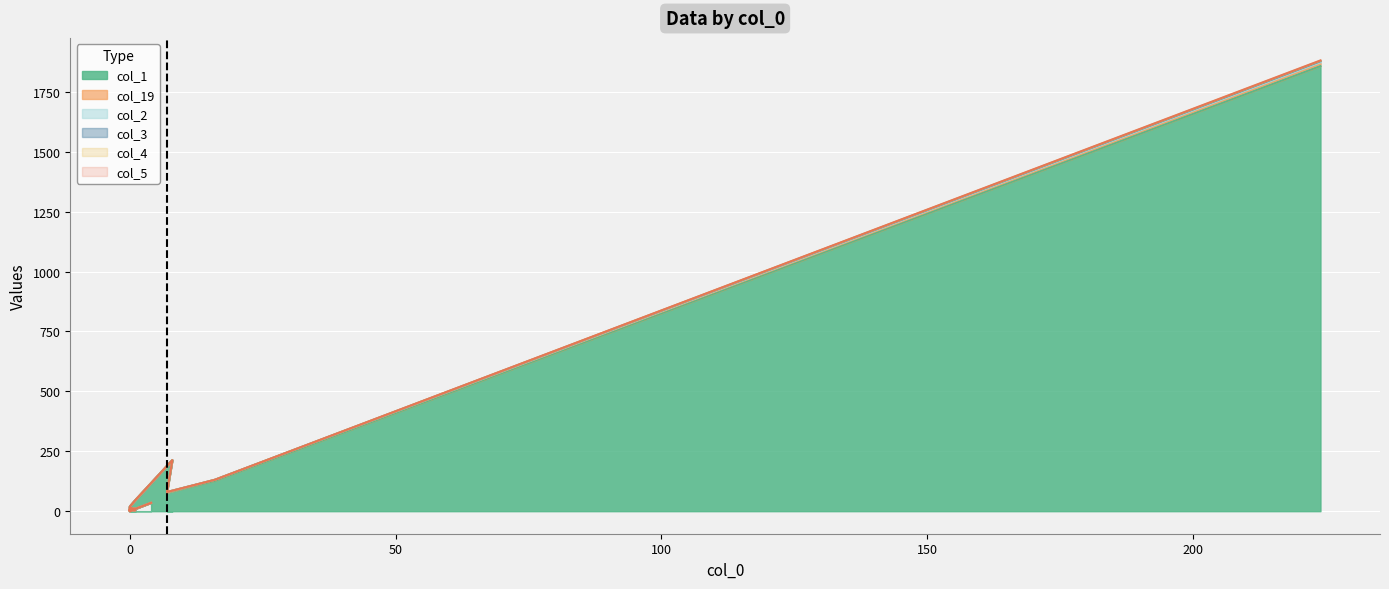

What is the value of the col_4 point at the 7th from the left?

19